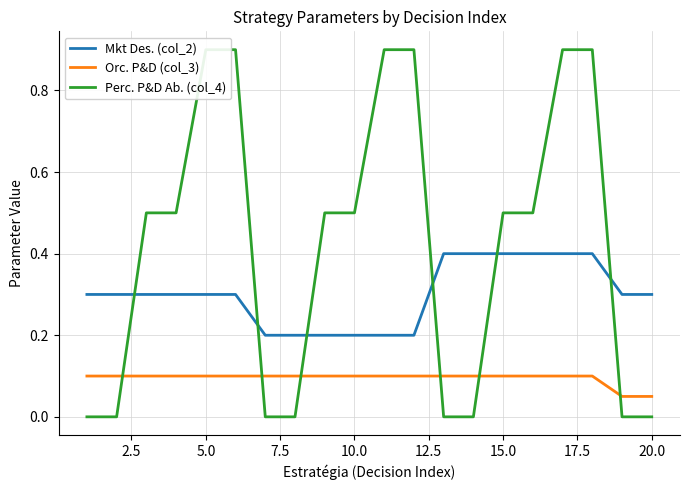

Is it true that Orc. P&D (col_3) equals 0.2 at 10.0?

False